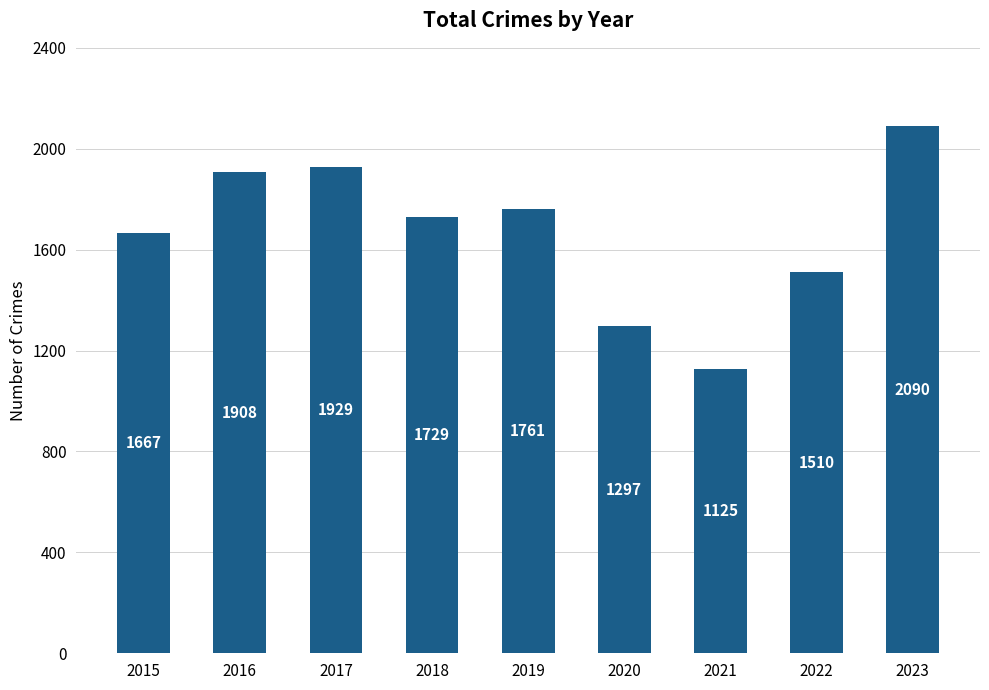

List the labels in order of value, largest first.

2023, 2017, 2016, 2019, 2018, 2015, 2022, 2020, 2021